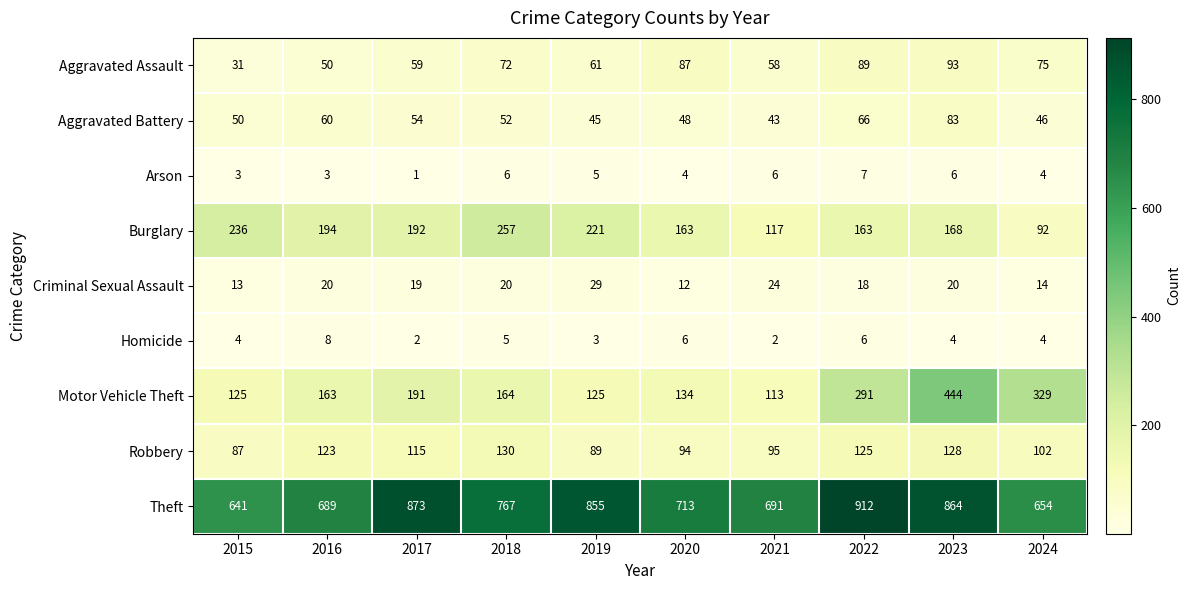

What is the difference between the maximum and second lowest values in the Robbery series?

41